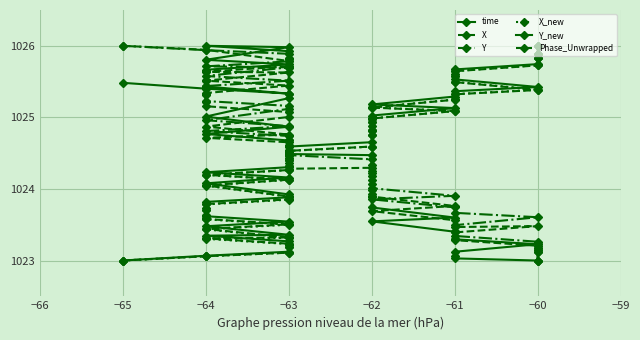

Which series changed the most between −63 and −60?

Y